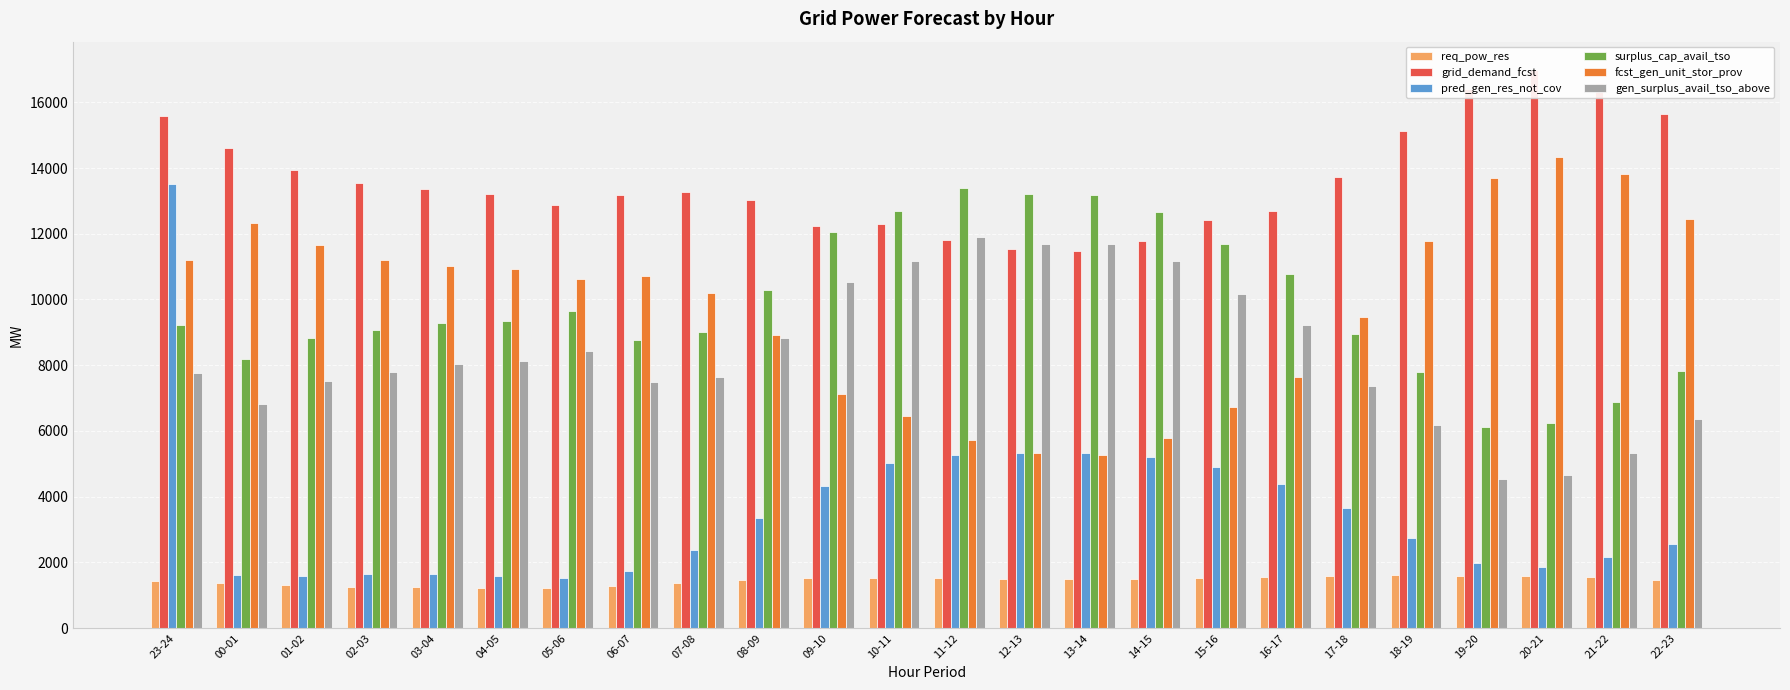

What is the average value of the fcst_gen_unit_stor_prov series?

9766